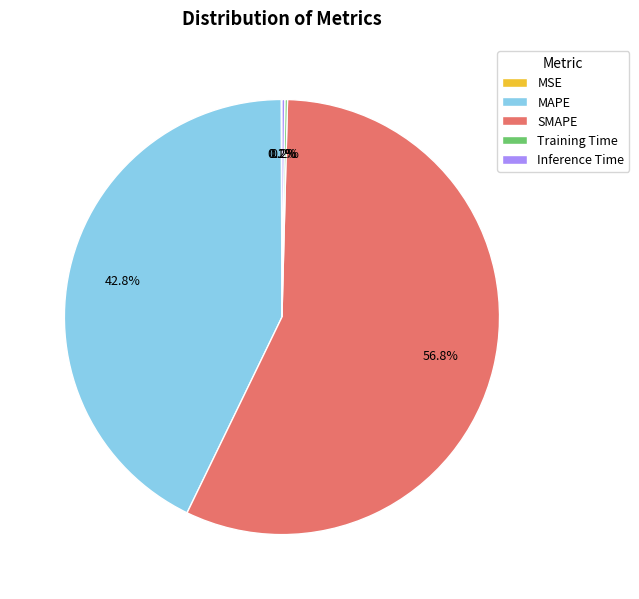

Which category has the biggest portion of the pie?

SMAPE